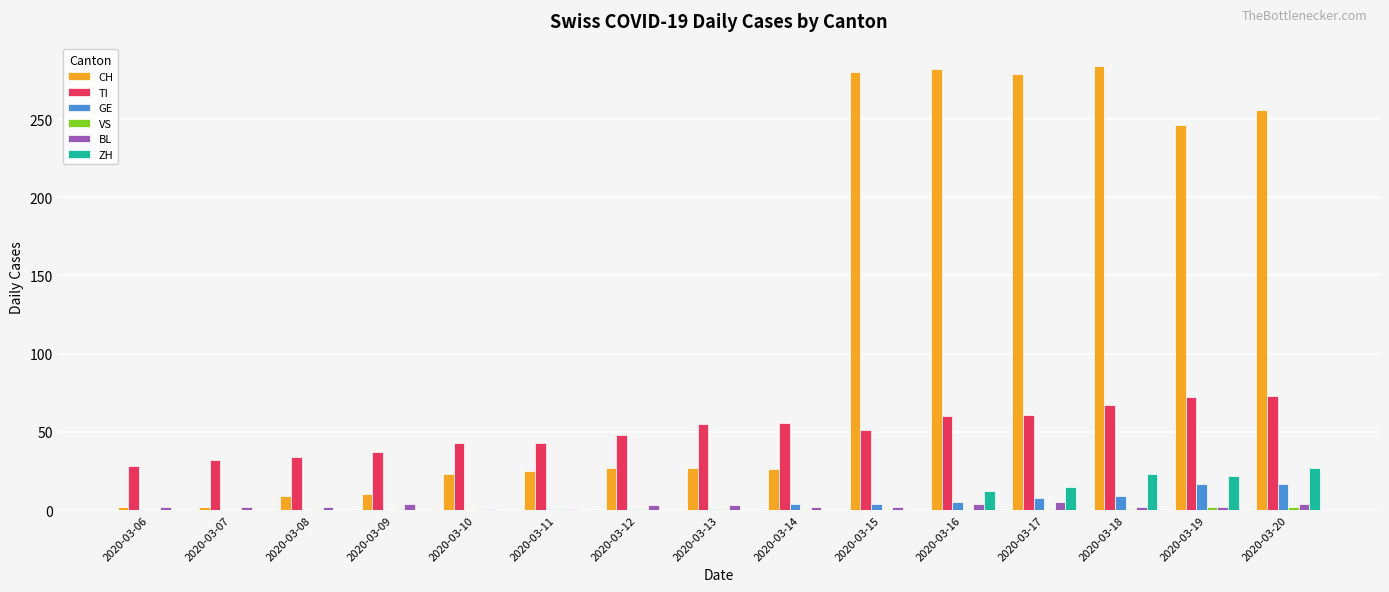

Is the value of GE at 2020-03-13 greater than the value of TI at 2020-03-11?

No